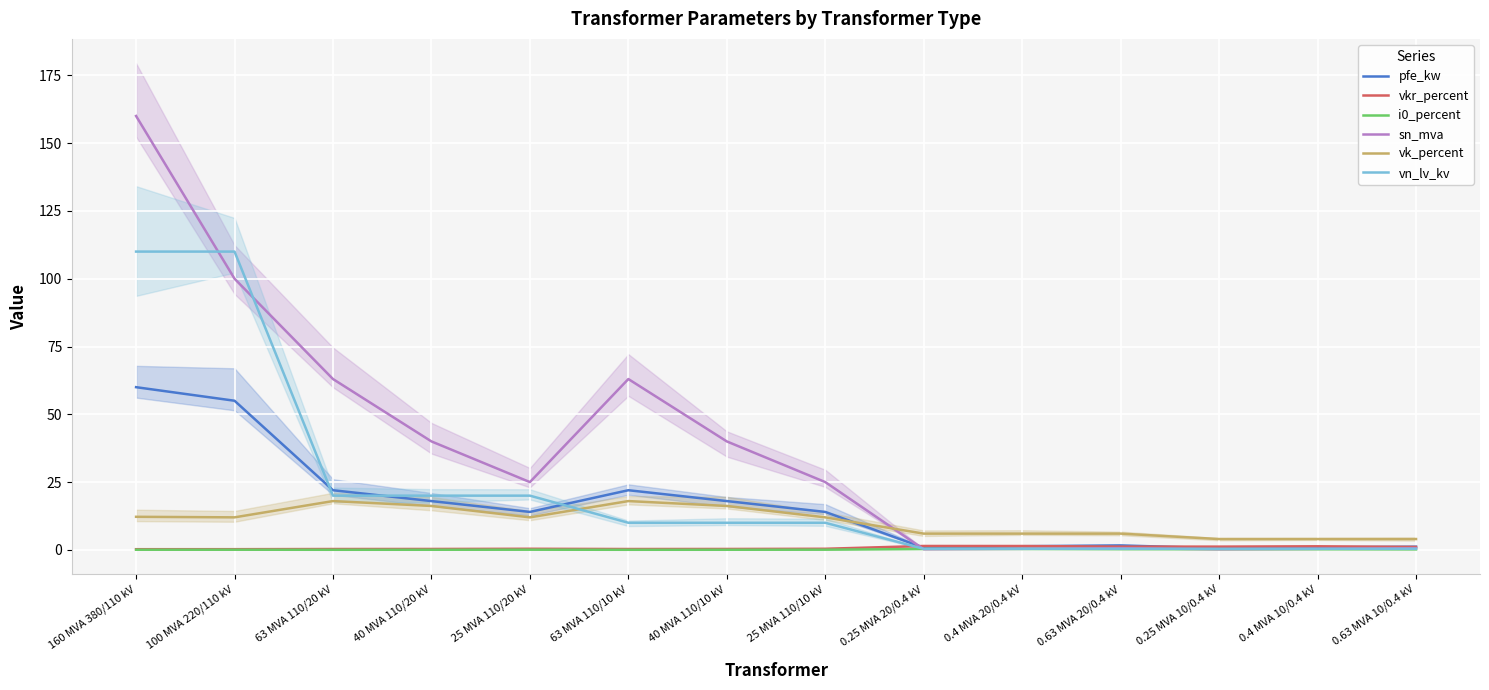

Is this an area chart (filled region under the line)?

No